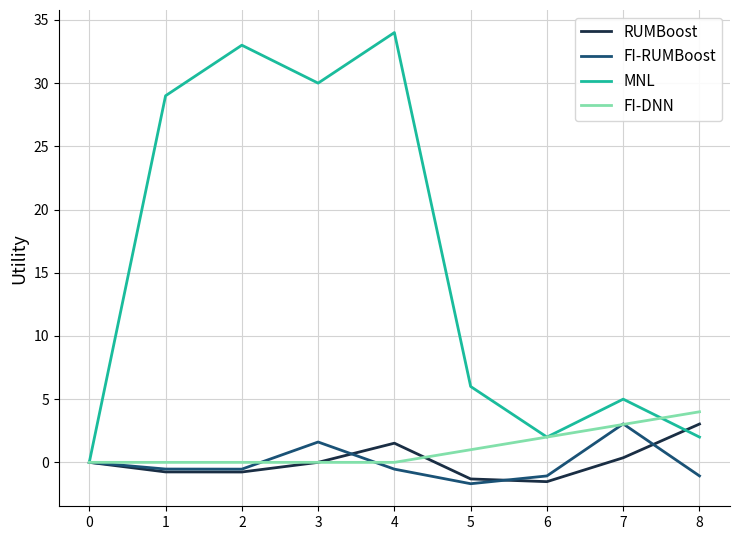

What is the difference between the second highest and second lowest values in the FI-RUMBoost series?

2.7